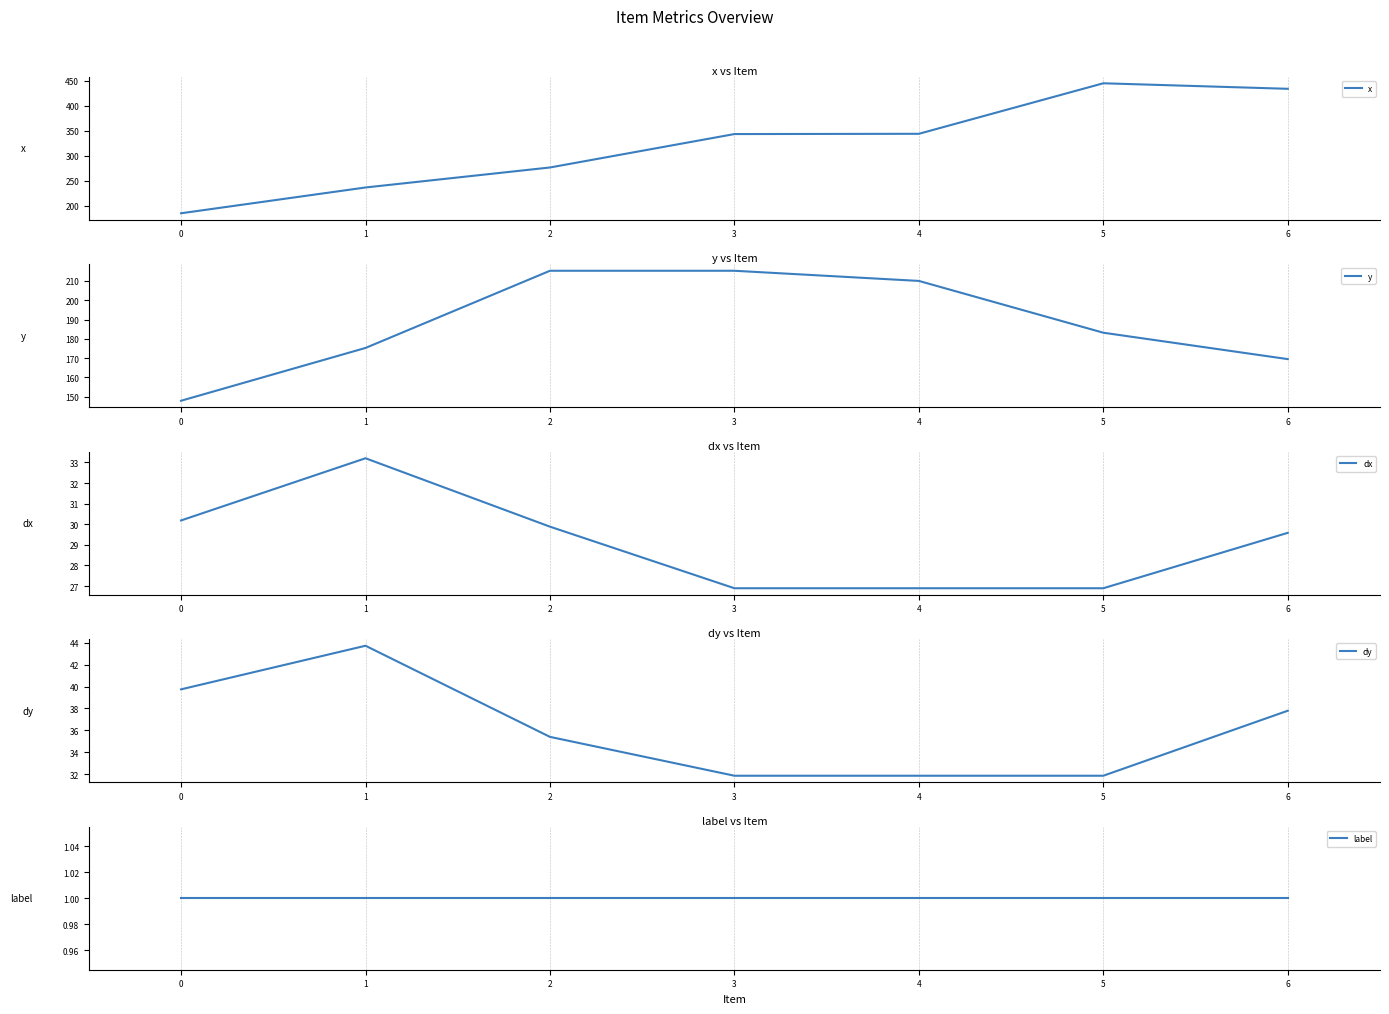

Count the number of data series in this chart.

5